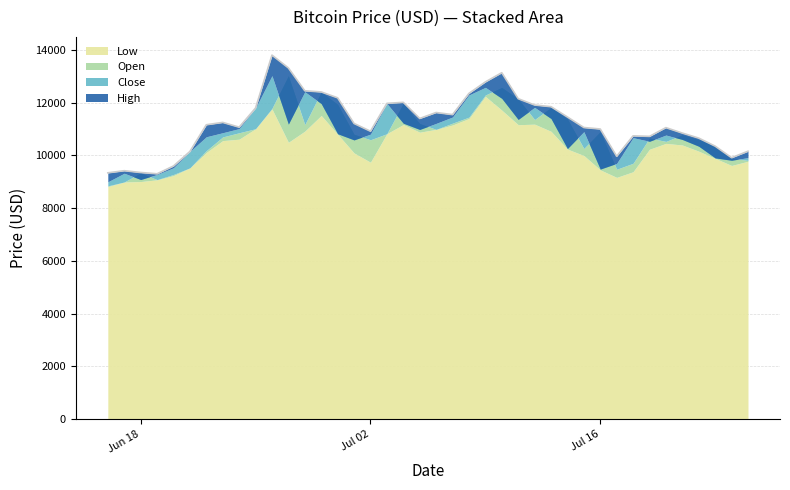

What is the difference between the maximum and minimum values in the High series?

4496.9